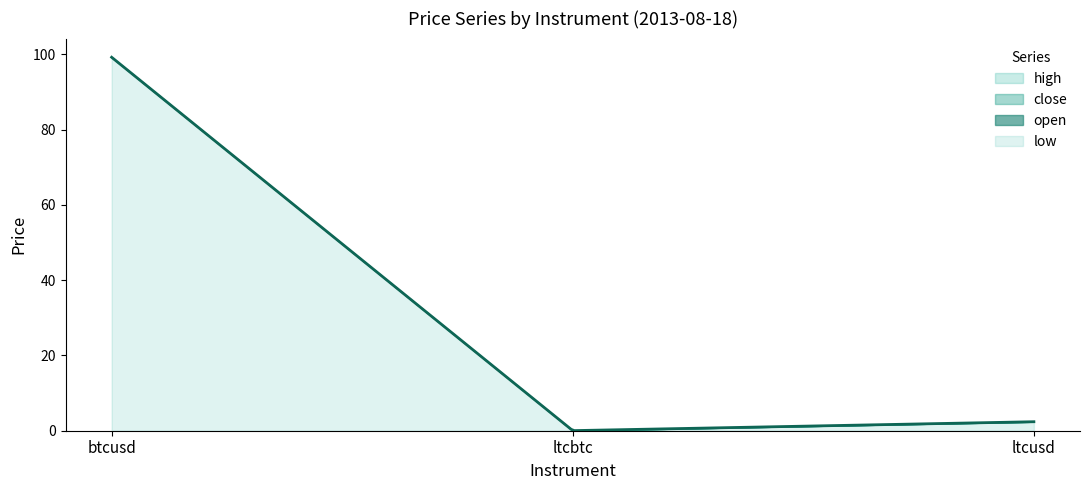

True or false: low has a value of 2.4 at ltcusd.

True